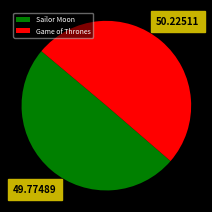

The Sailor Moon slice represents 36% of the pie. True or false?

False